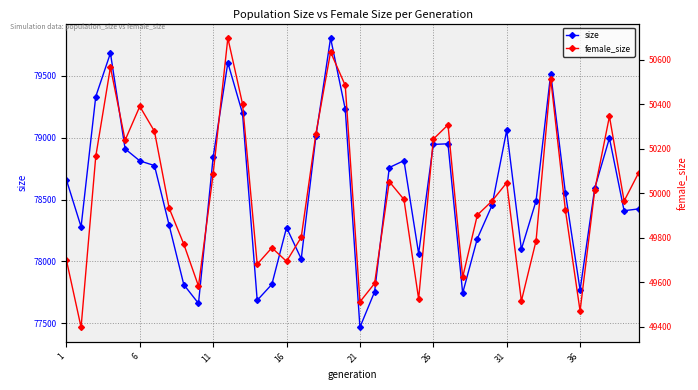

Which series has the widest spread of values?

size